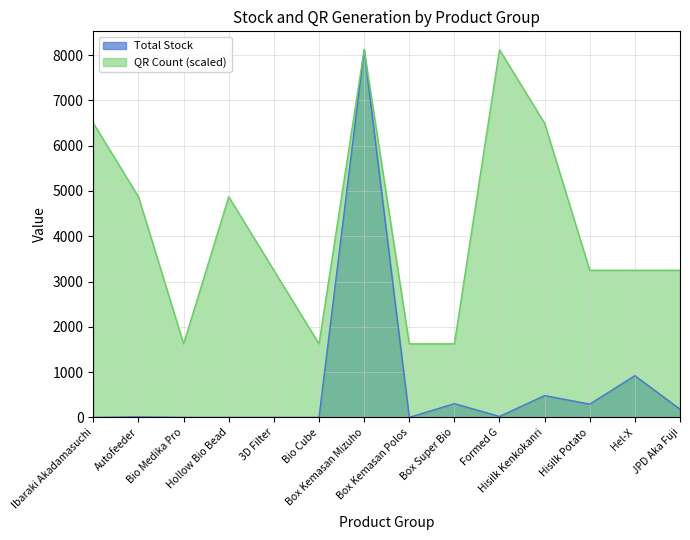

At how many categories does at least one series exceed 1924?

10